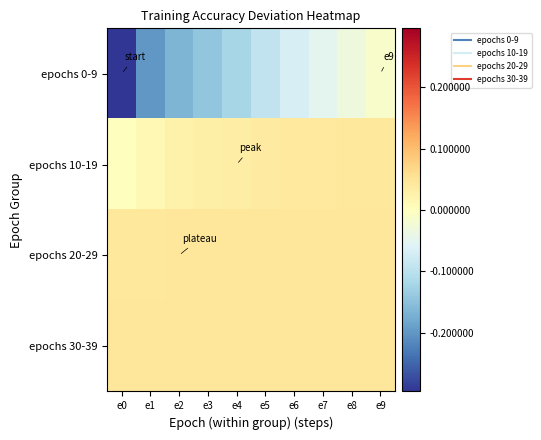

Between e5 and e7, which series saw the biggest shift?

epochs 0-9